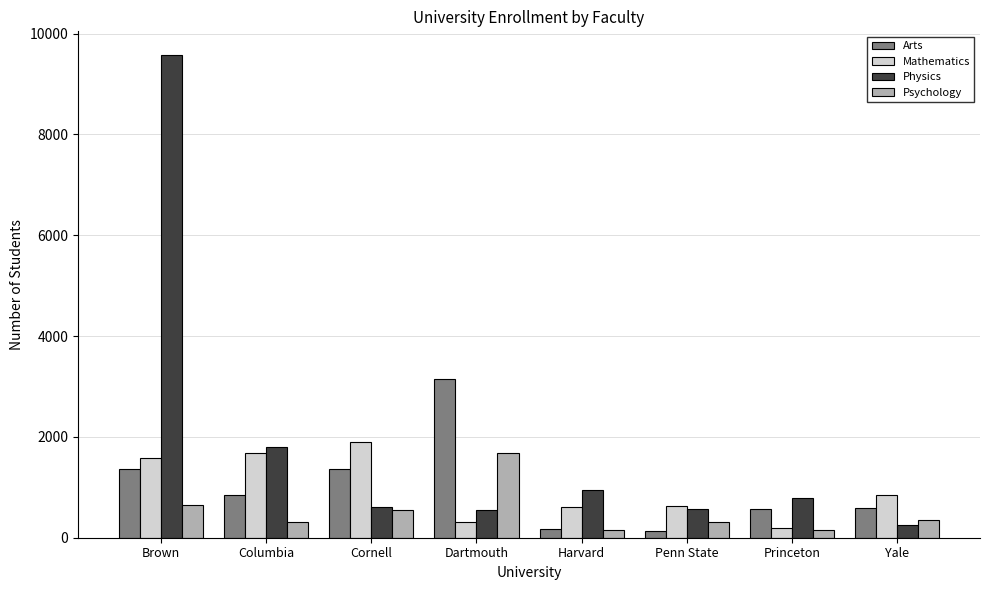

At which label does Arts reach its peak?

Dartmouth